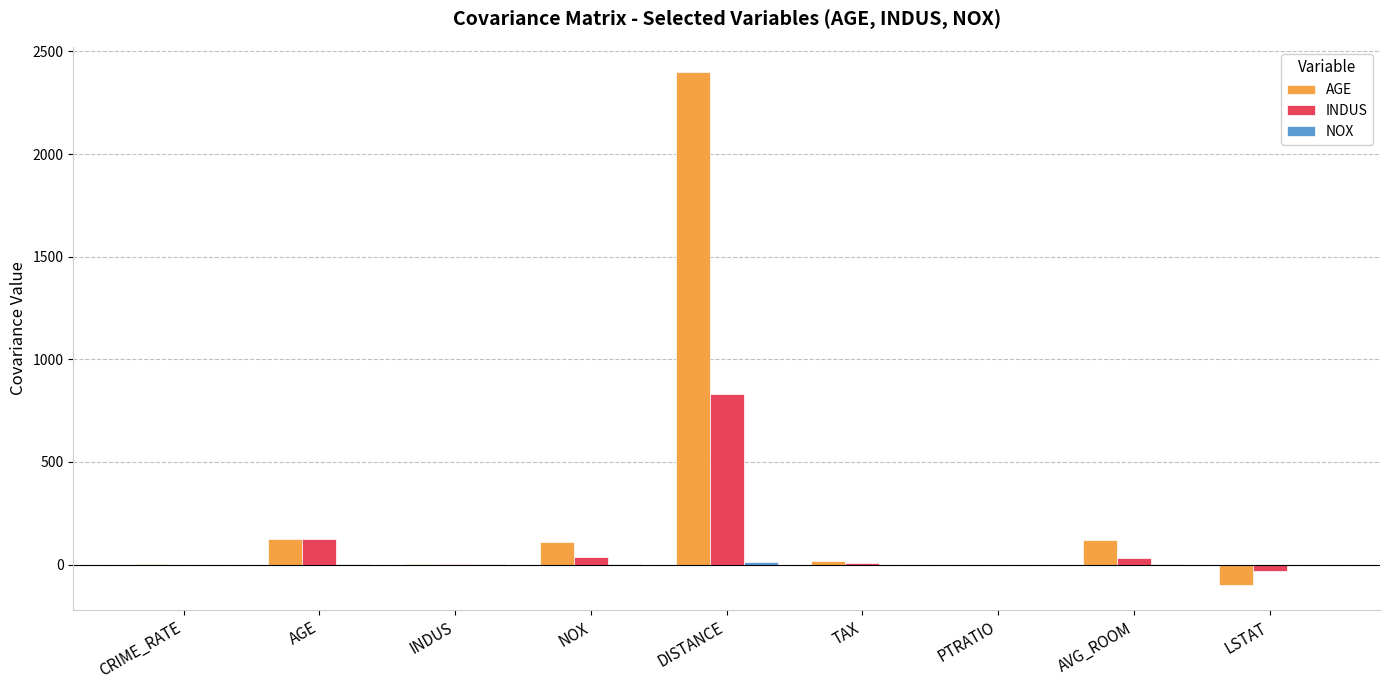

Which series has the largest range (max minus min)?

AGE